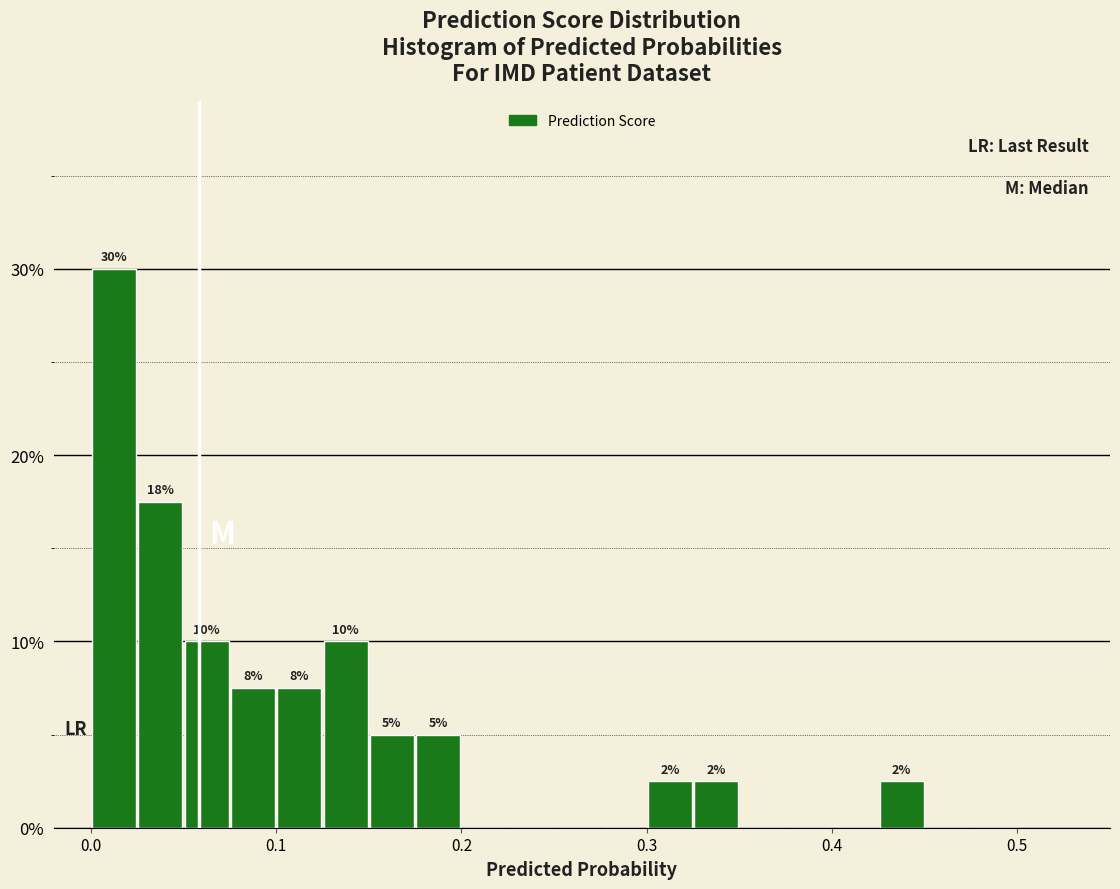

Around what value on the x-axis is the tallest bar? Give the approximate position of its centre, as read against the axis.

0.01